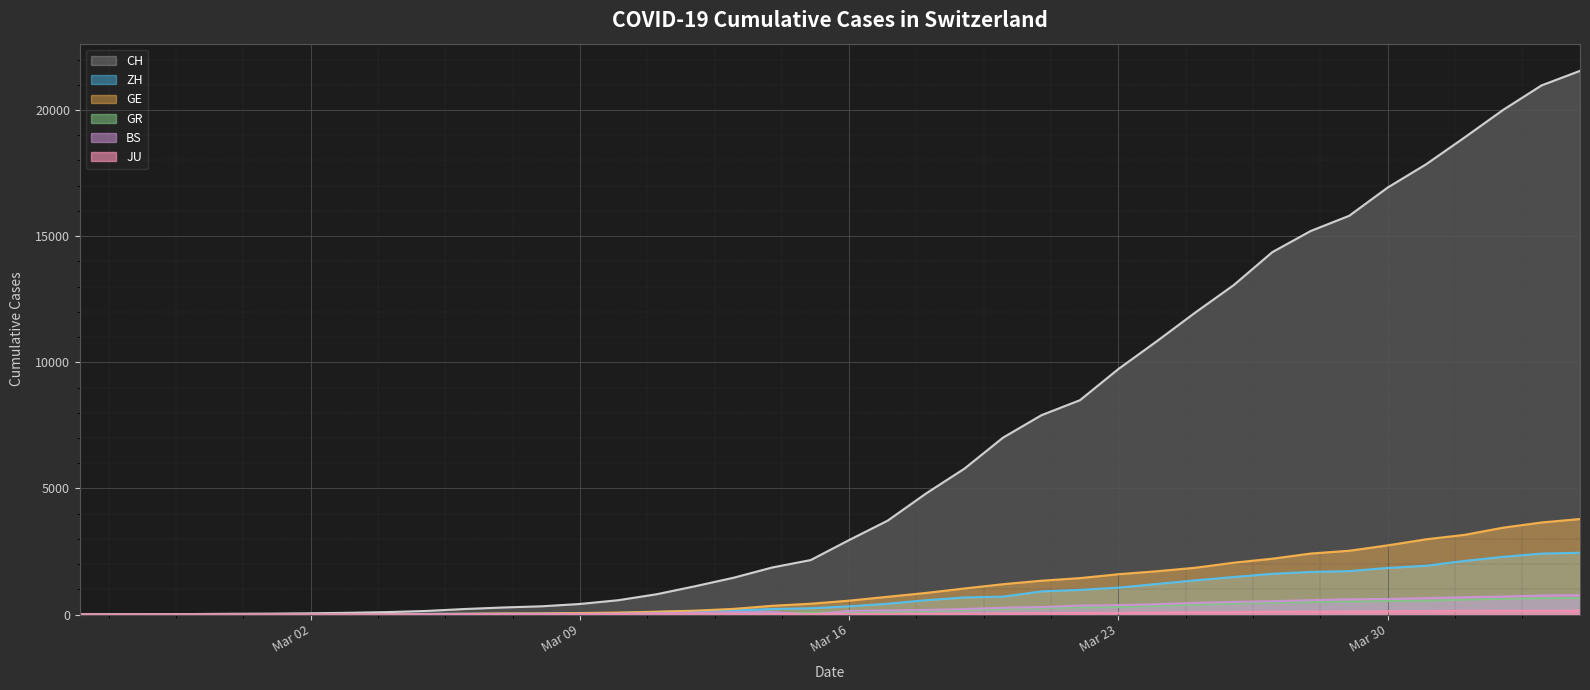

At 2020-03-06, list the series in order from smallest to largest.

JU, BS, GR, ZH, GE, CH